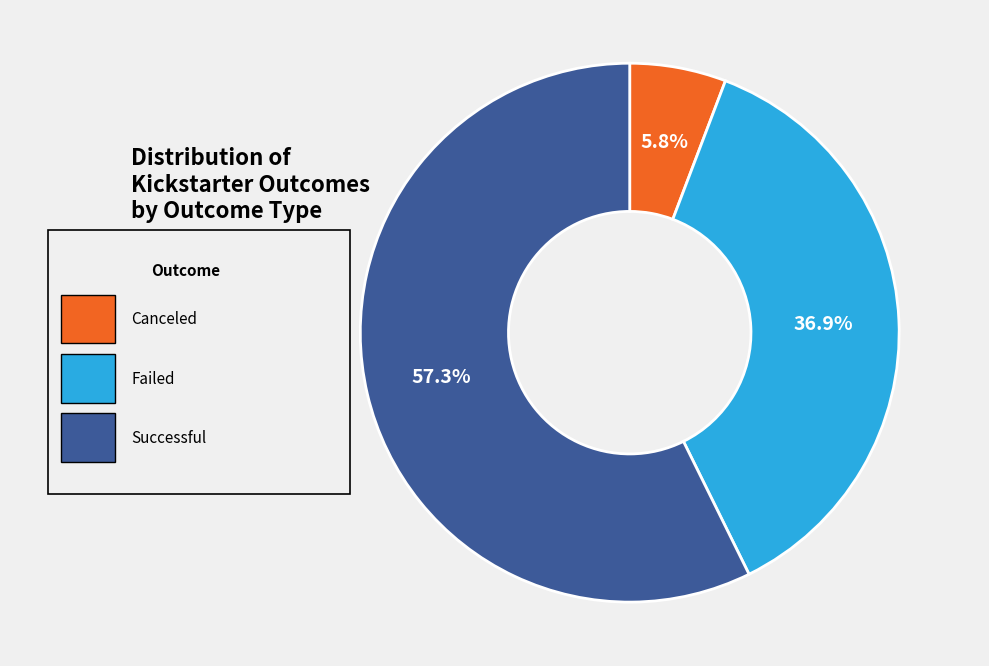

Is there a majority slice in this chart?

Yes